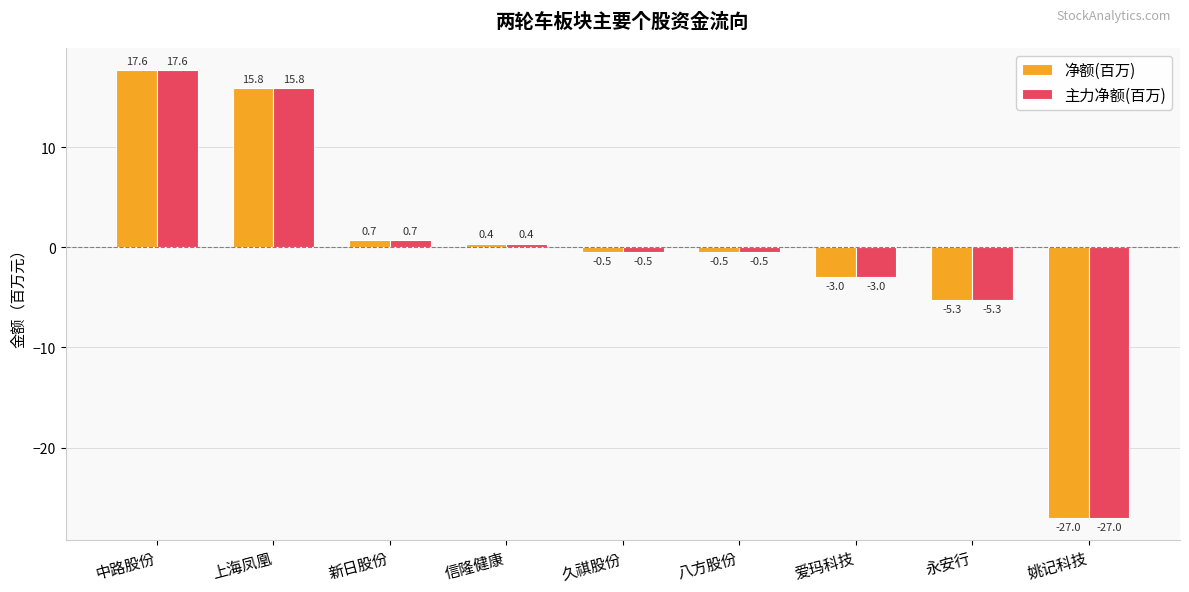

Is it true that 主力净额(百万) equals -7.5 at 永安行?

False